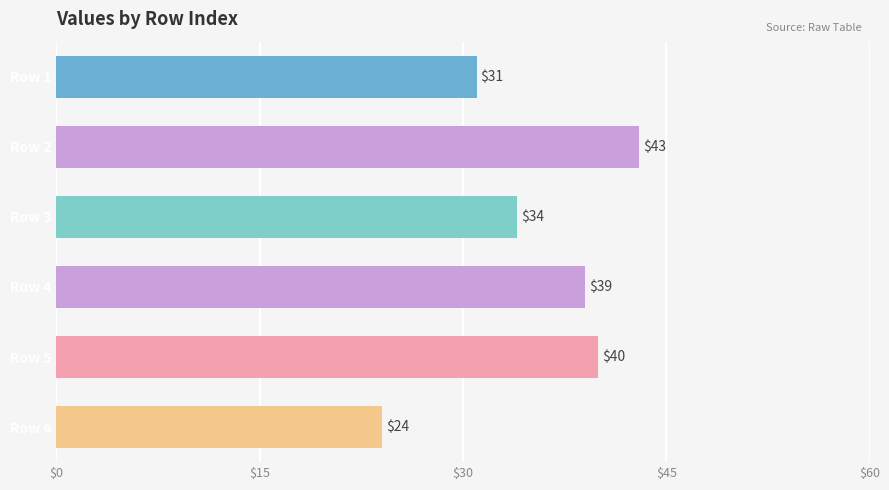

Which category has the lowest value across all series?

Row 6